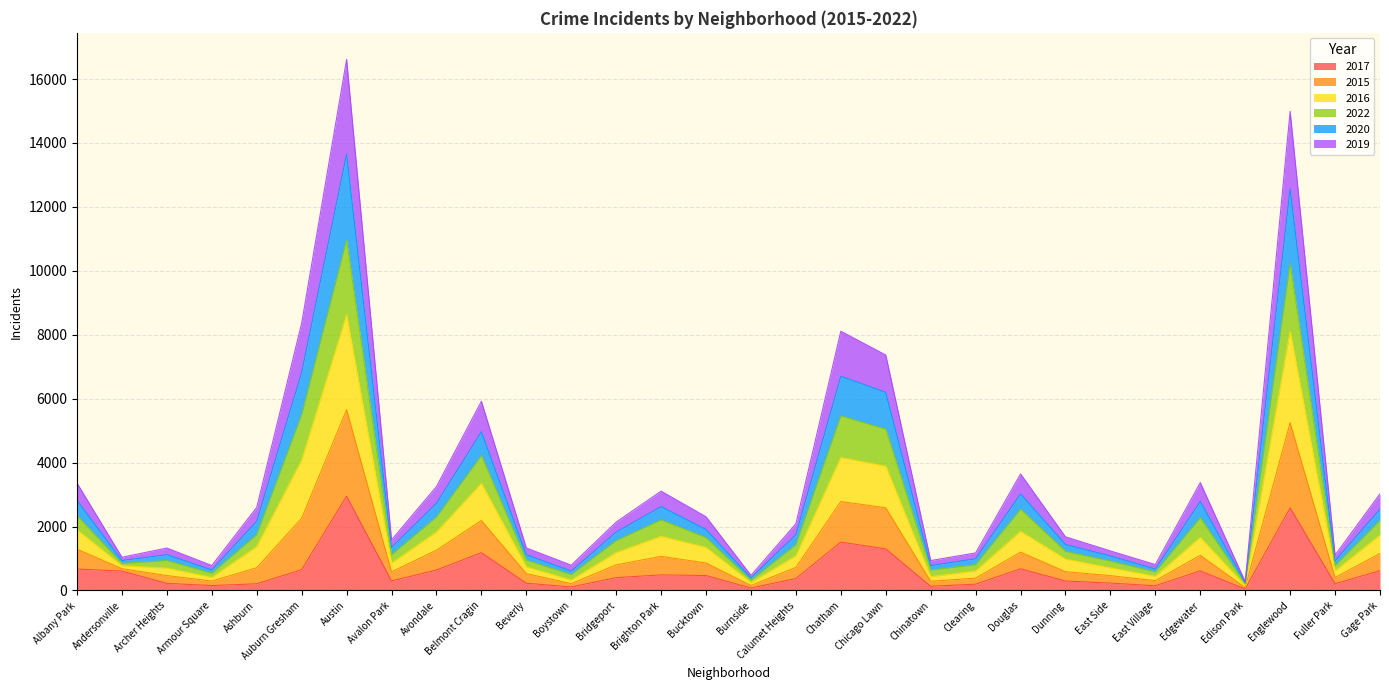

At which label does 2017 reach its peak?

Austin